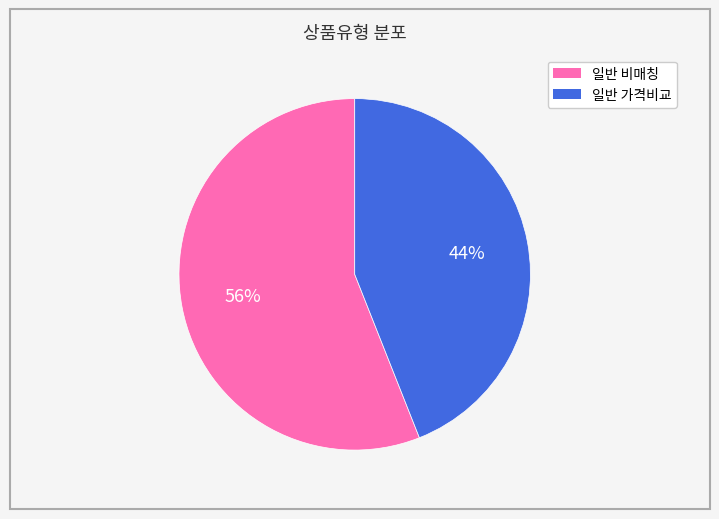

To the nearest percent, what is the difference between the largest and smallest slice percentages?

12%